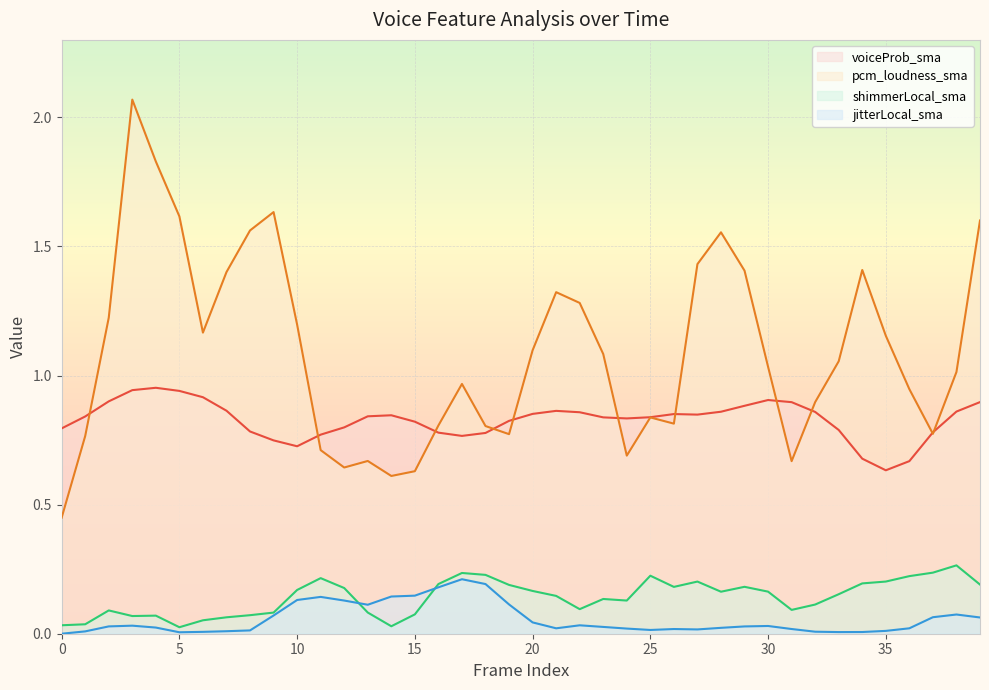

What are all the series names shown in the legend?

voiceProb_sma, pcm_loudness_sma, shimmerLocal_sma, jitterLocal_sma